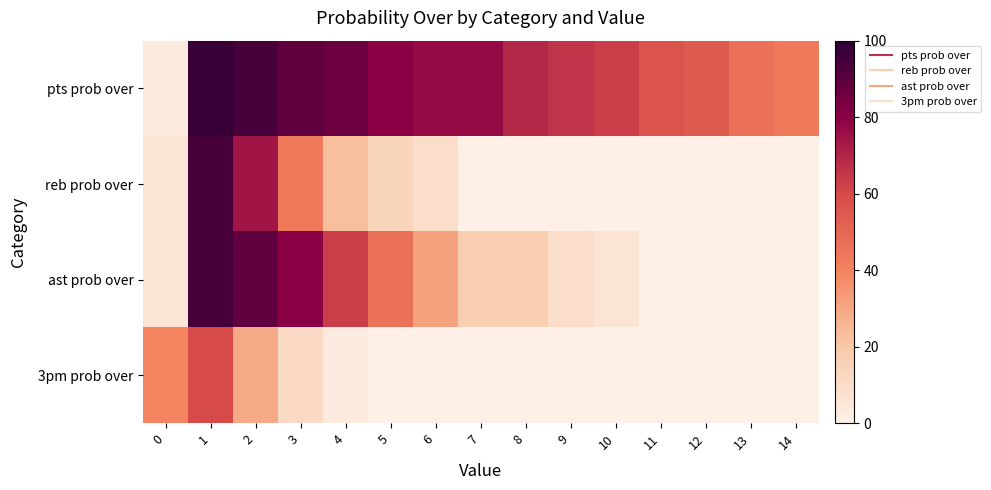

At 5, list the series in order from largest to smallest.

pts prob over, ast prob over, reb prob over, 3pm prob over